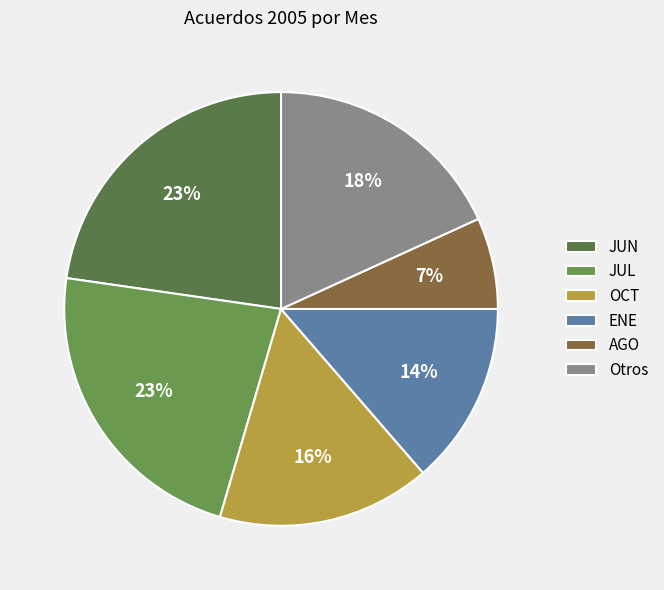

Does any single category account for the majority?

No